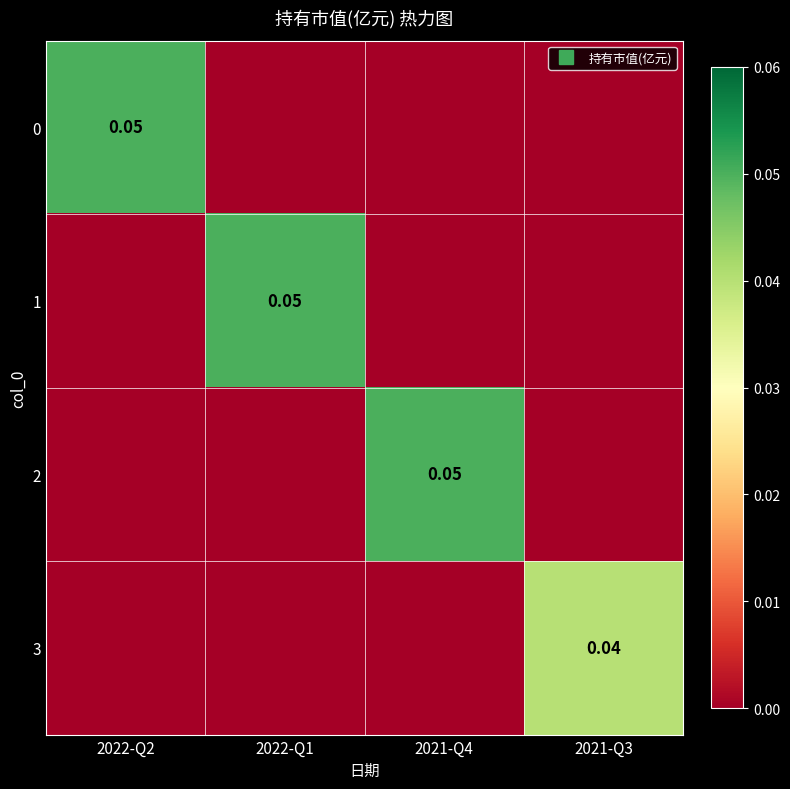

The value of 0 at 2022-Q1 is 0.0. True or false?

True